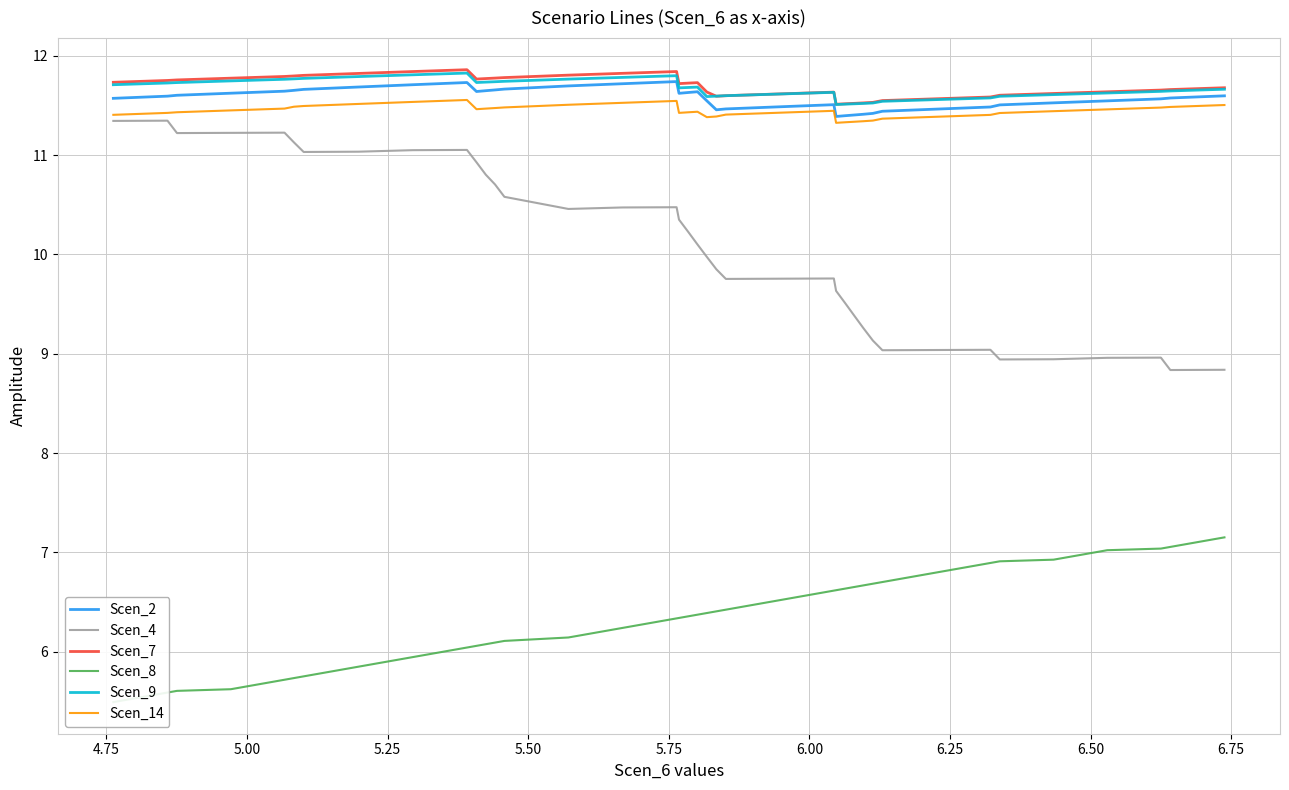

In Scen_7, how many points are lower than both neighbors (excluding endpoints)?

4